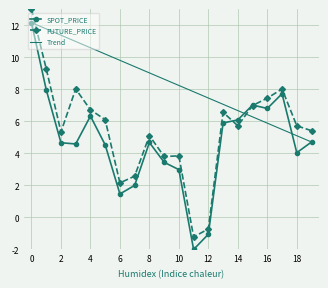

What is the average value of the SPOT_PRICE series?

4.7